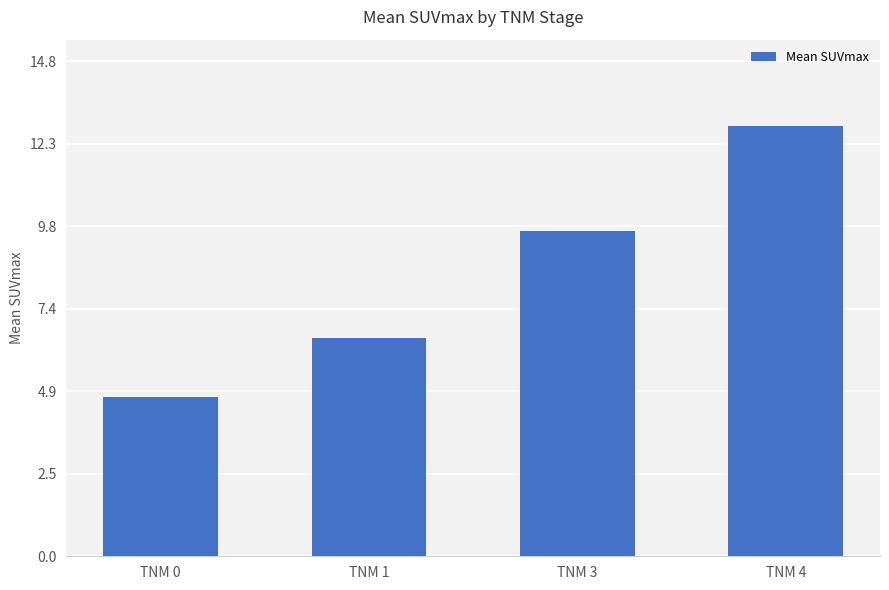

How many series are shown in this chart?

1